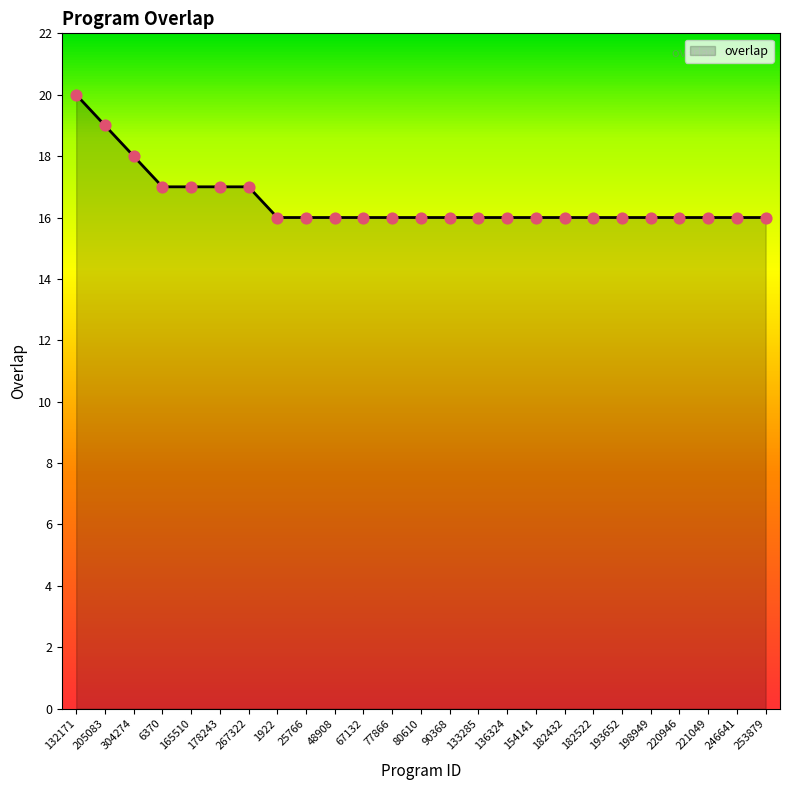

What is the ratio of the value at 193652 to the value at 133285?

1.0